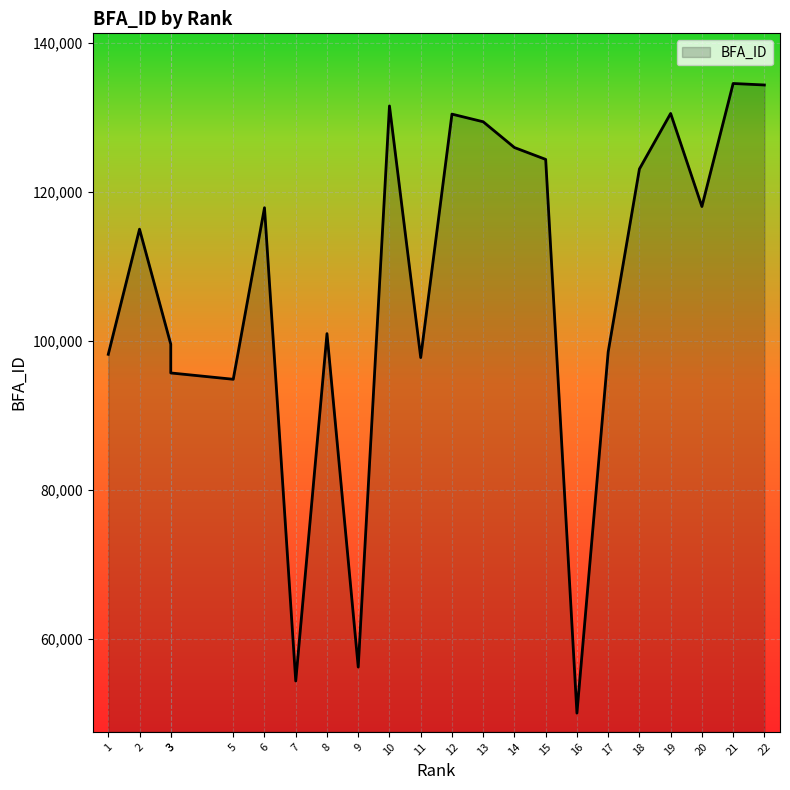

The chart shows a value of 231852 at 12. True or false?

False